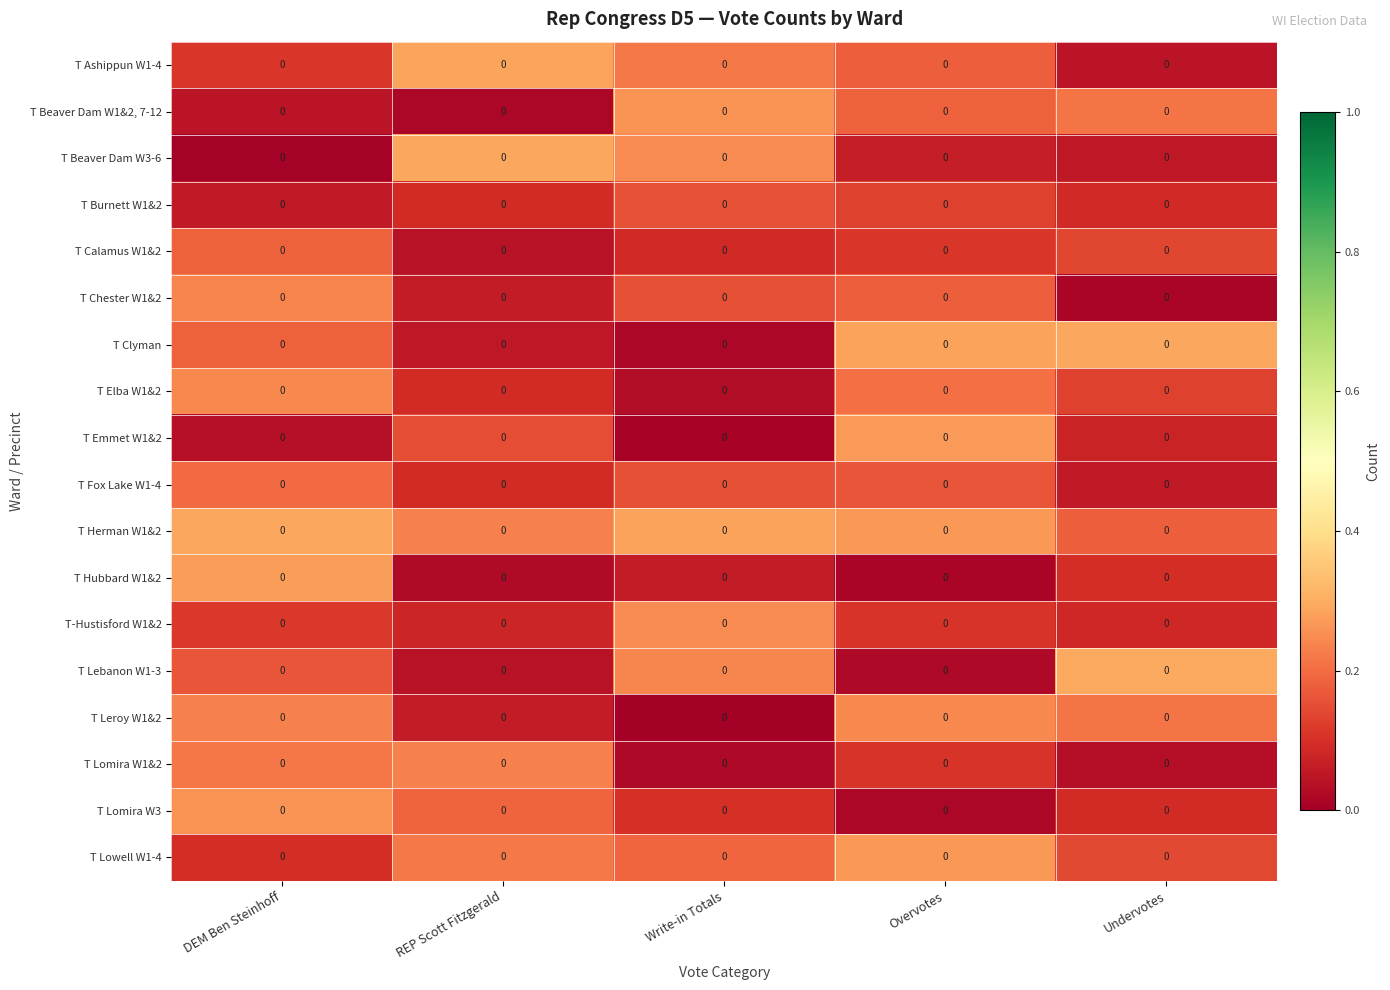

Is the value of T Chester W1&2 at REP Scott Fitzgerald greater than the value of T Beaver Dam W3-6 at REP Scott Fitzgerald?

No